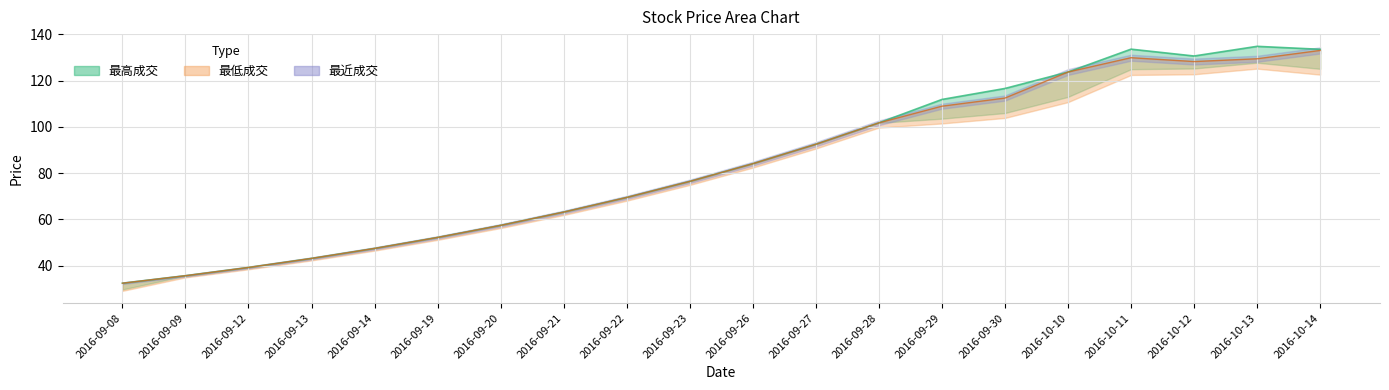

Which label corresponds to the largest value in the chart?

2016-10-13